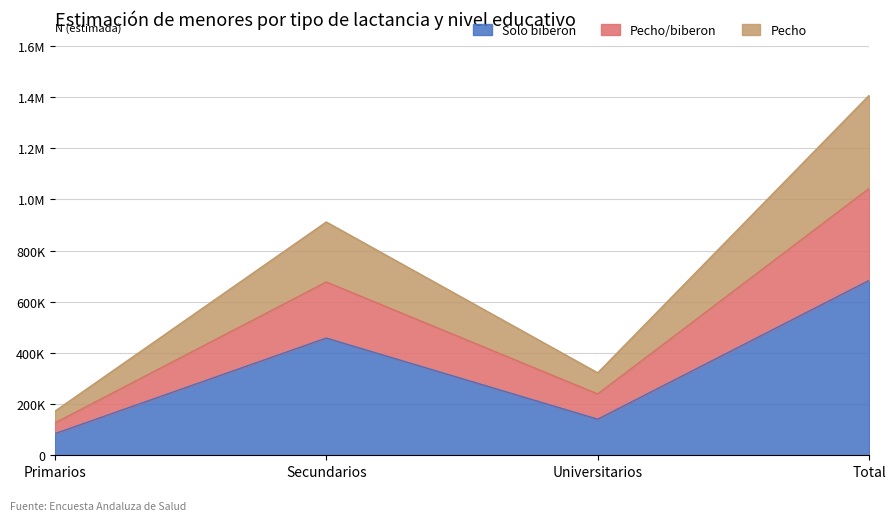

How many categories are shown in the chart?

4